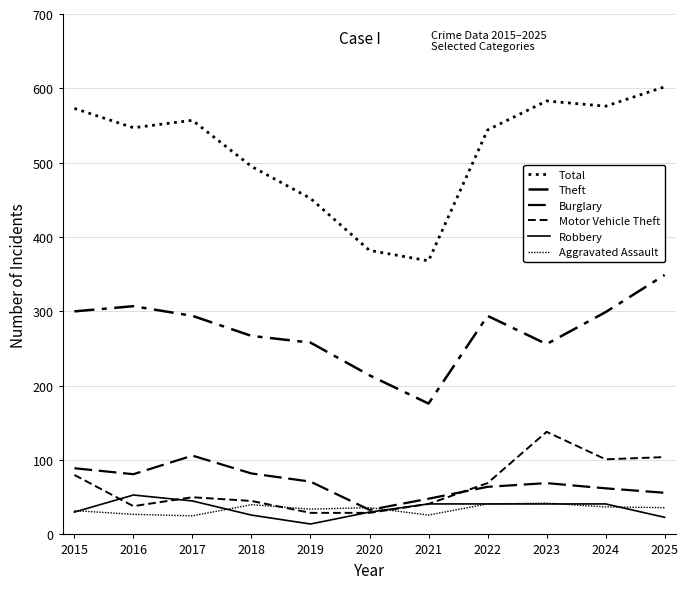

Where is the first local maximum for Theft?

2016